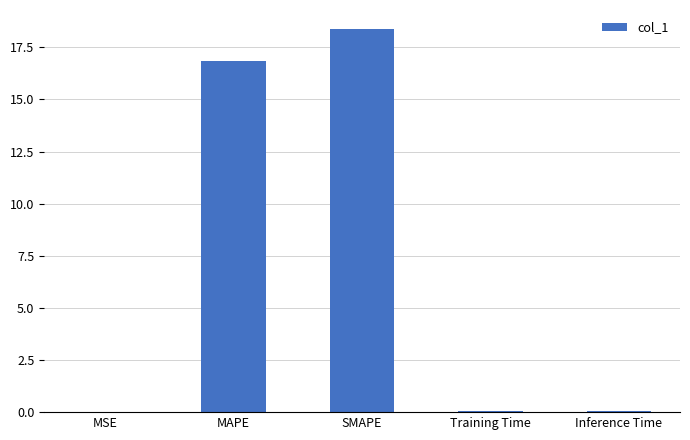

What is the change in value from MAPE to Training Time?

-16.8